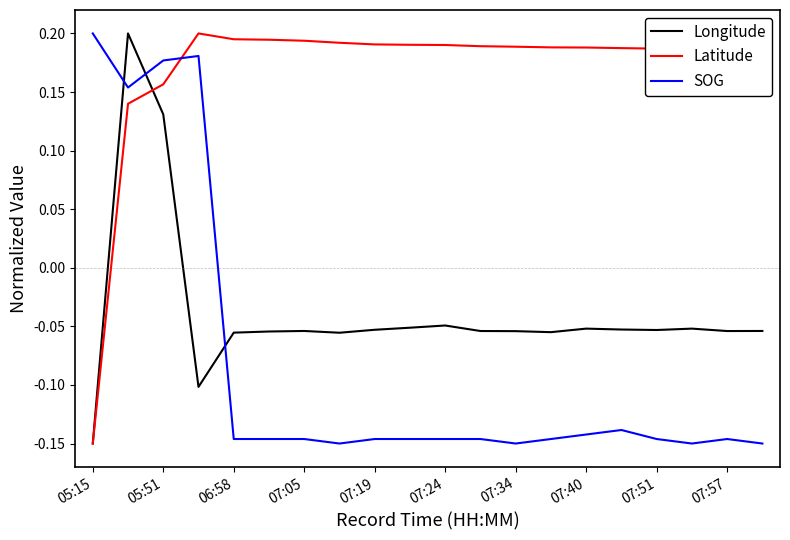

List the series in order of their overall mean, highest first.

Latitude, Longitude, SOG